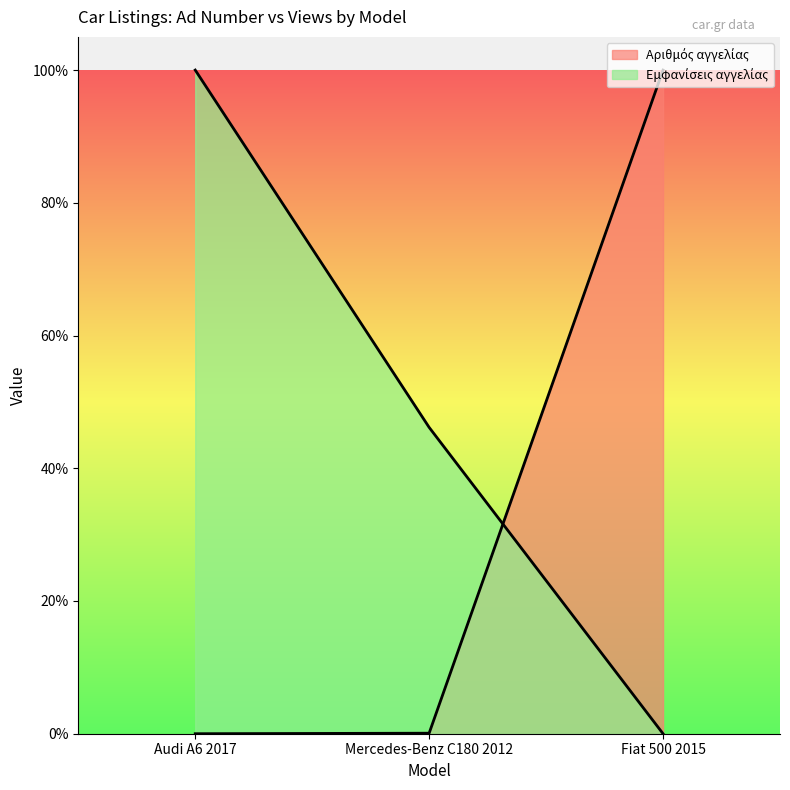

Which has a higher value, Fiat 500 2015 or Audi A6 2017?

Fiat 500 2015